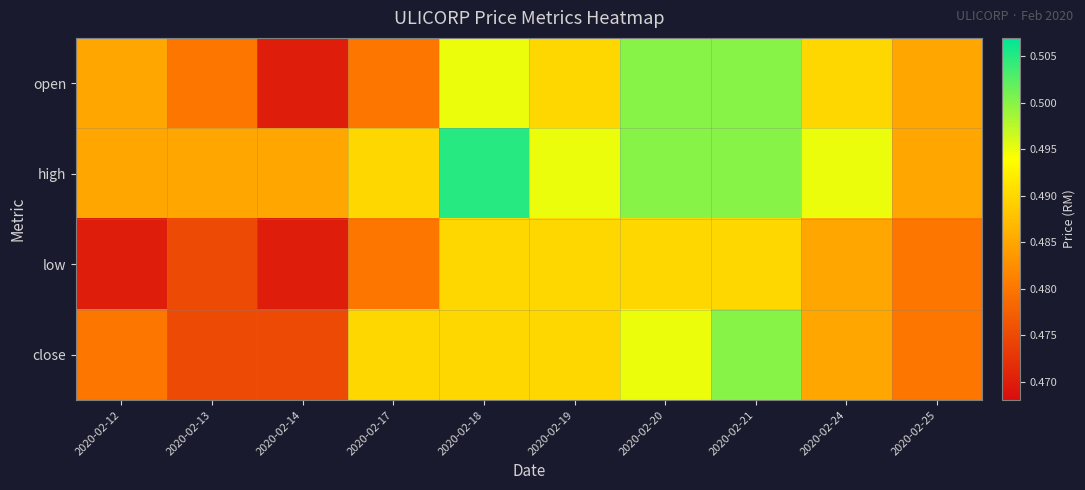

Between 2020-02-17 and 2020-02-21, which series saw the biggest shift?

open